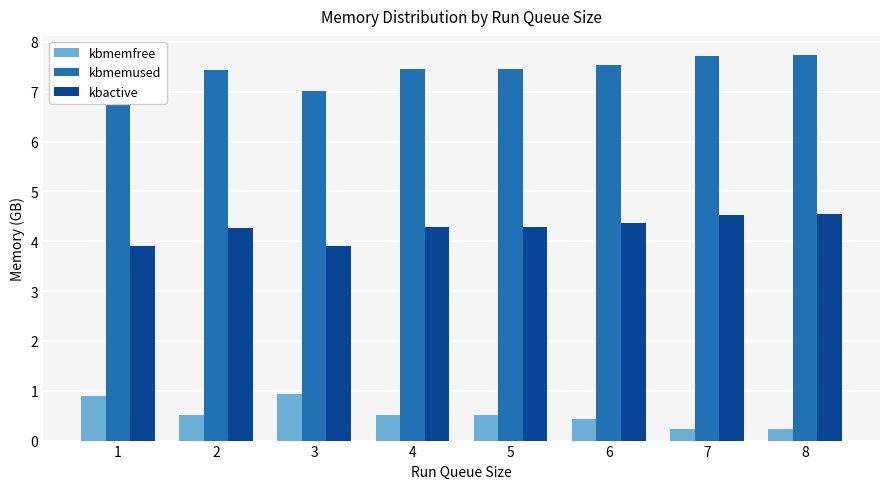

What is the sum of all kbactive values?

34.1